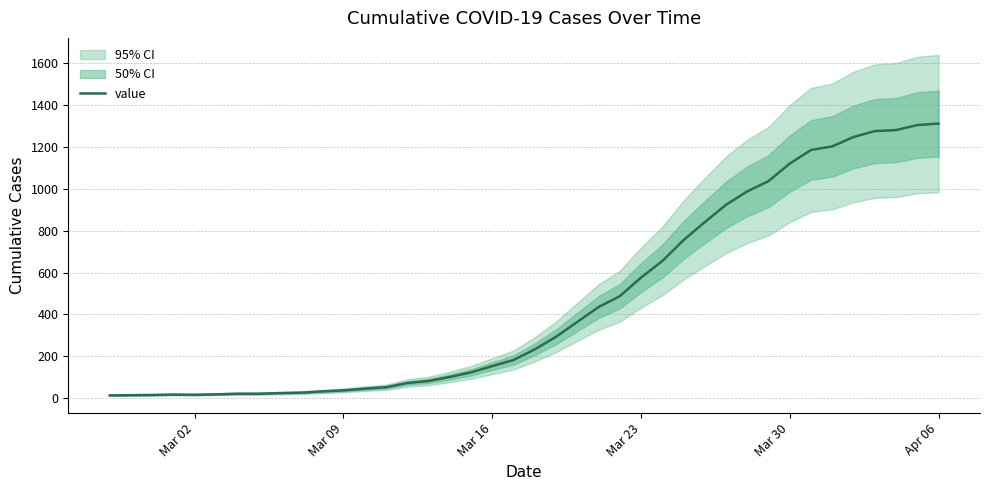

What is the maximum value for value?

1312